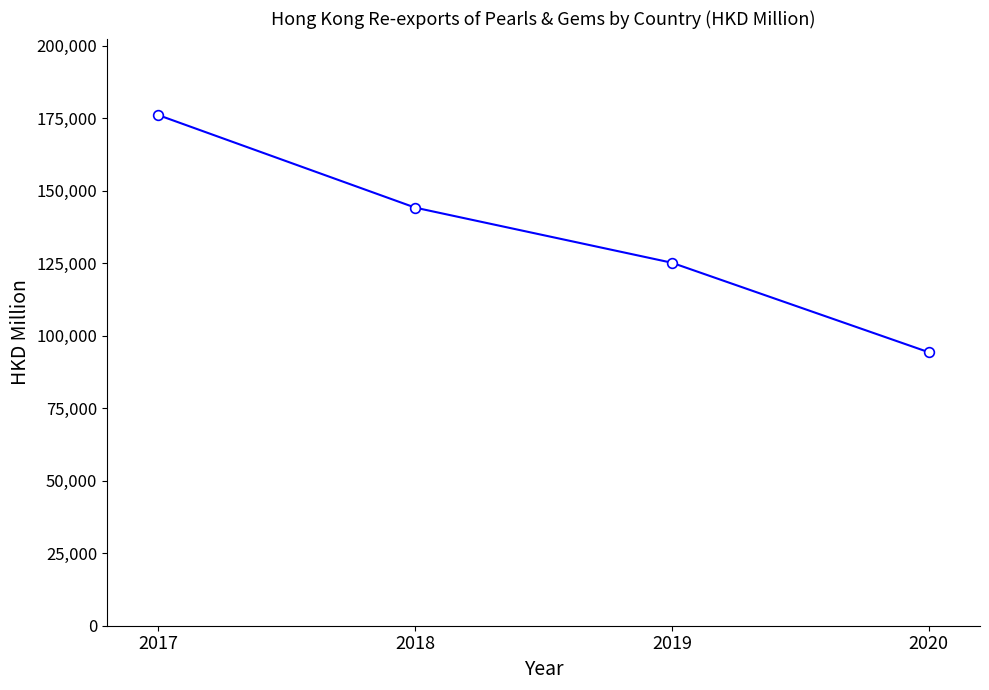

Approximately how many times larger is the value at 2020 compared to 2019?

0.8